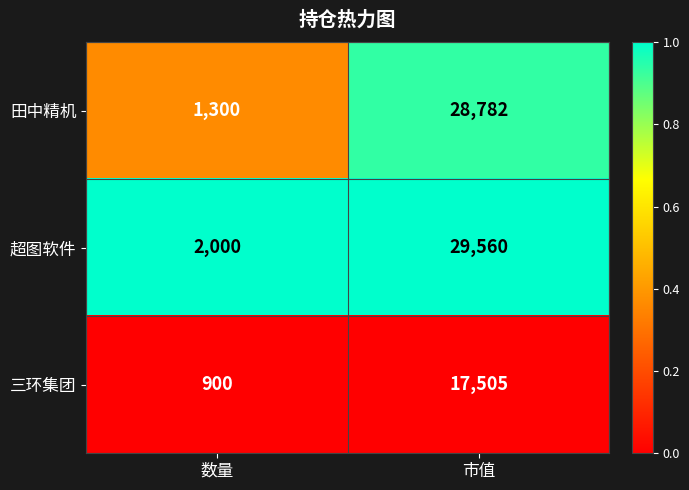

Reading left to right, extract all data points from this chart.

田中精机: 1300	28782
超图软件: 2000	29560
三环集团: 900	17505